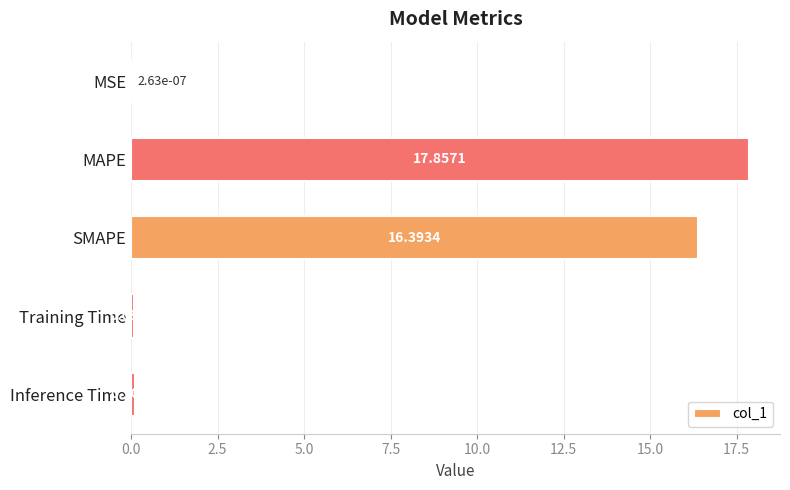

What is the sum of the values at Inference Time and SMAPE?

16.5